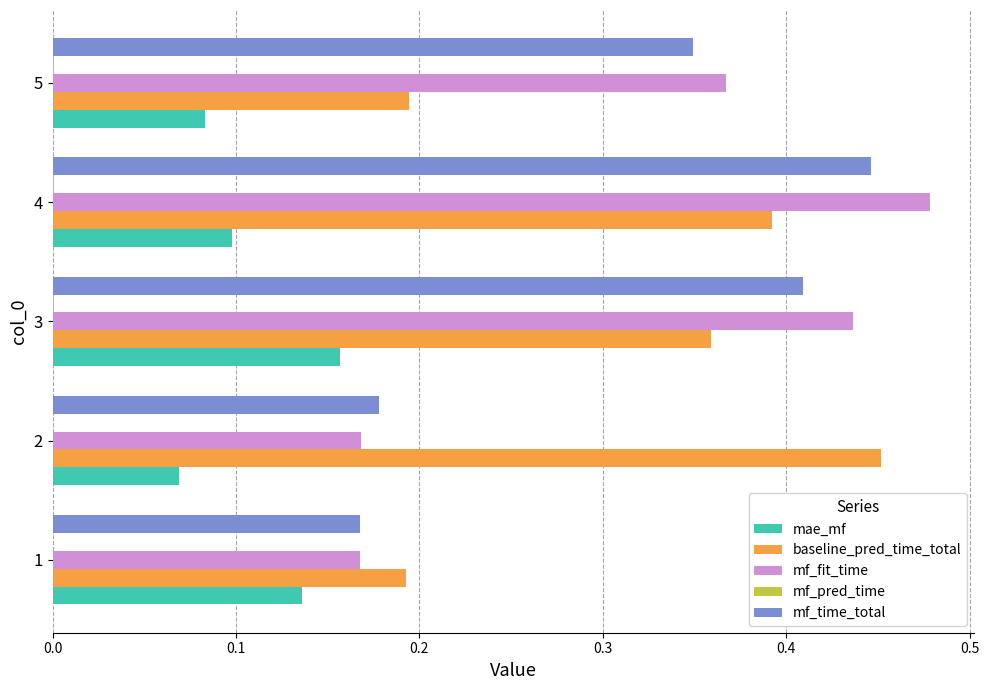

Between 1 and 3, which series saw the biggest shift?

mf_fit_time